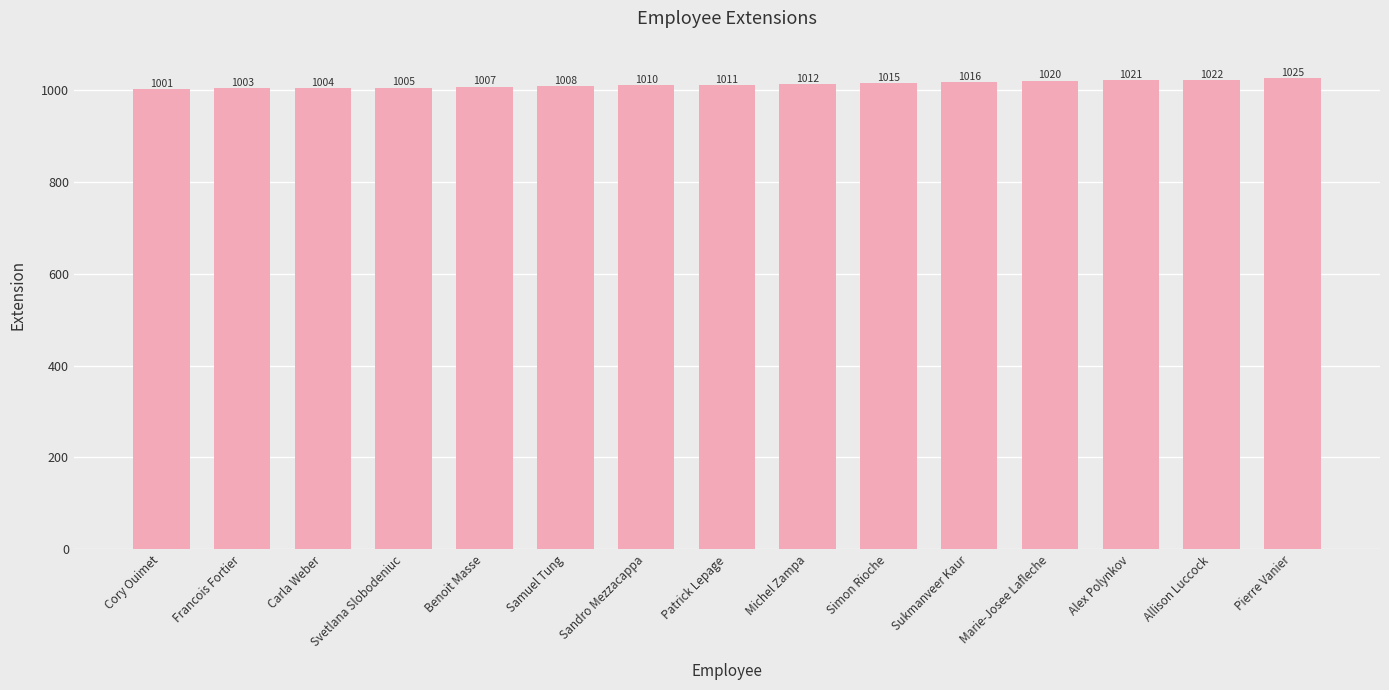

Between Cory Ouimet and Benoit Masse, which is larger?

Benoit Masse